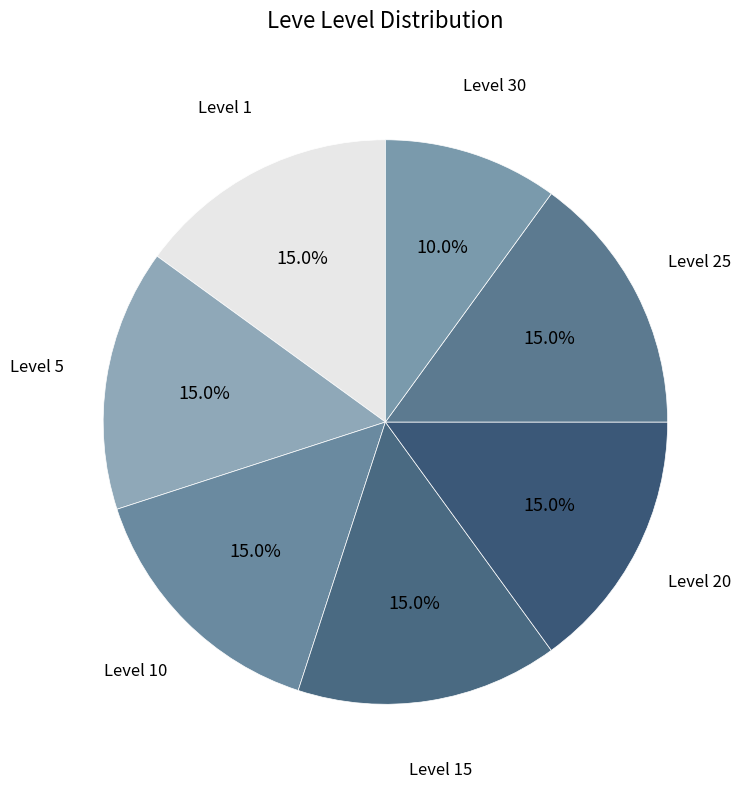

How many slices are in this pie chart?

7